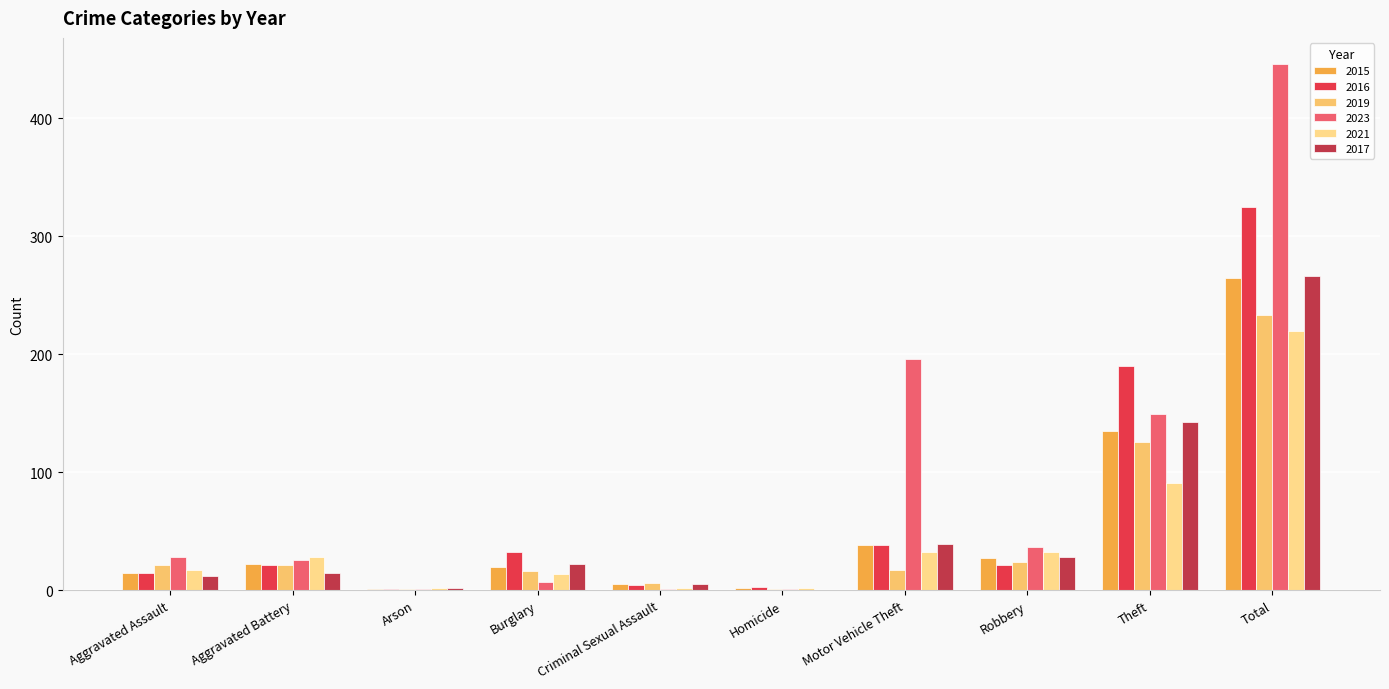

True or false: 2023 has a value of 7 at Burglary.

True